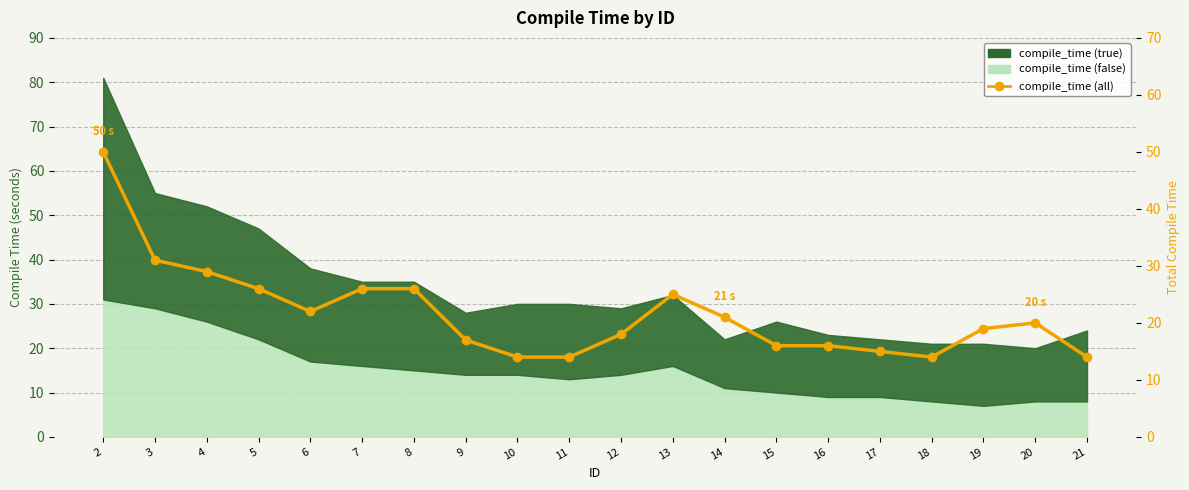

Reading left to right, list all the values displayed in this chart.

50	31	29	26	22	26	26	17	14	14	18	25	21	16	16	15	14	19	20	14